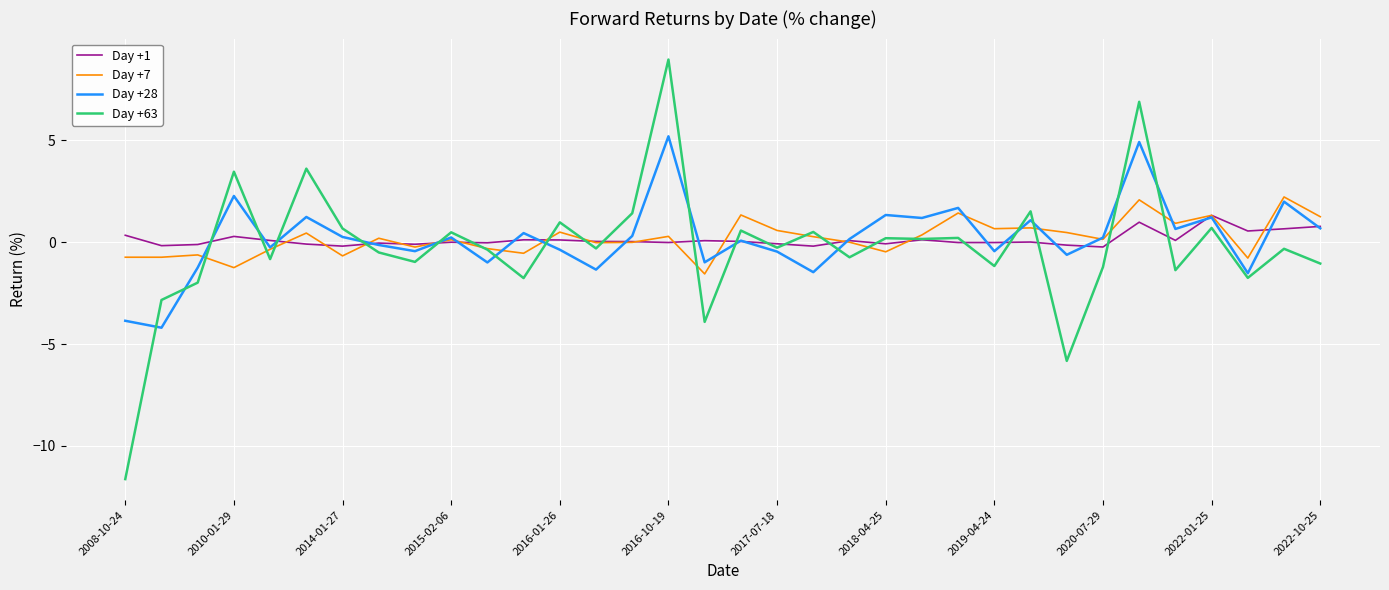

How many lines are shown in the chart?

4